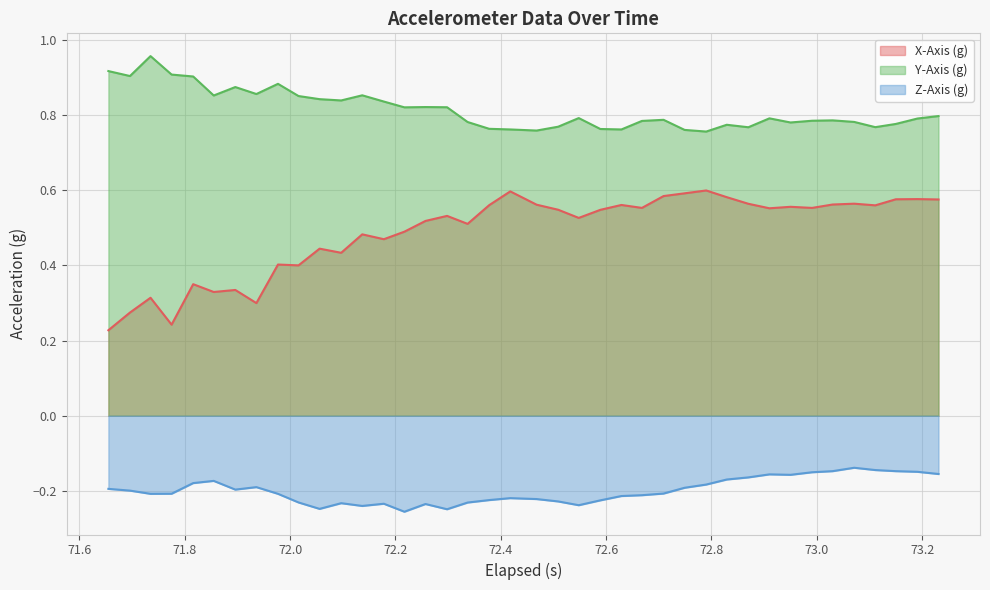

Which series has the largest range (max minus min)?

X-Axis (g)